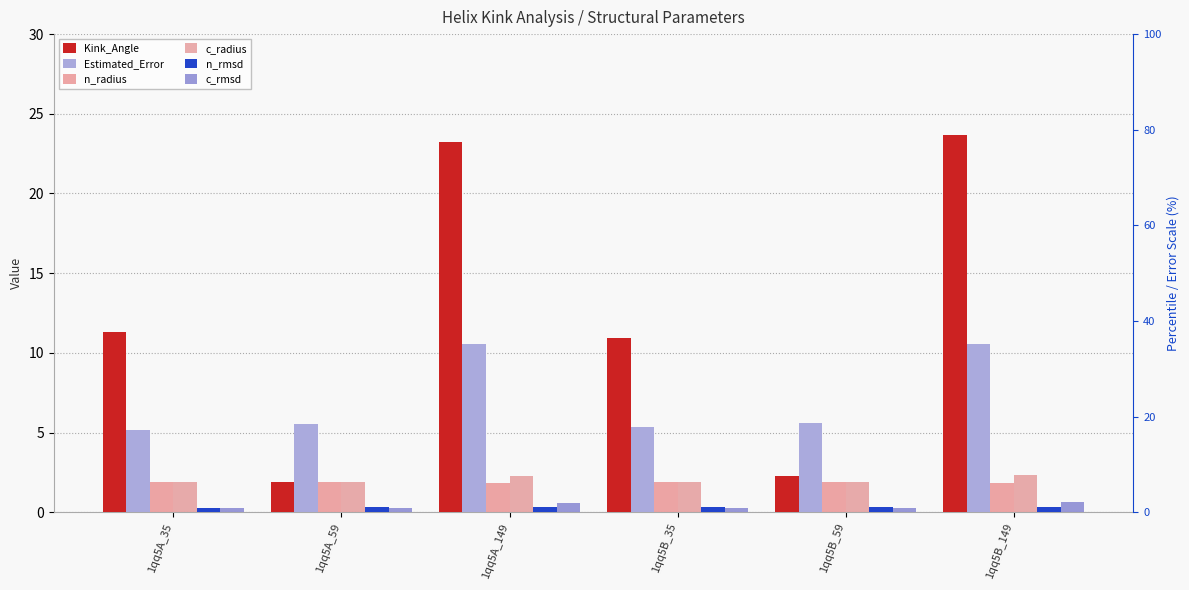

How many bars are there in each group?

6